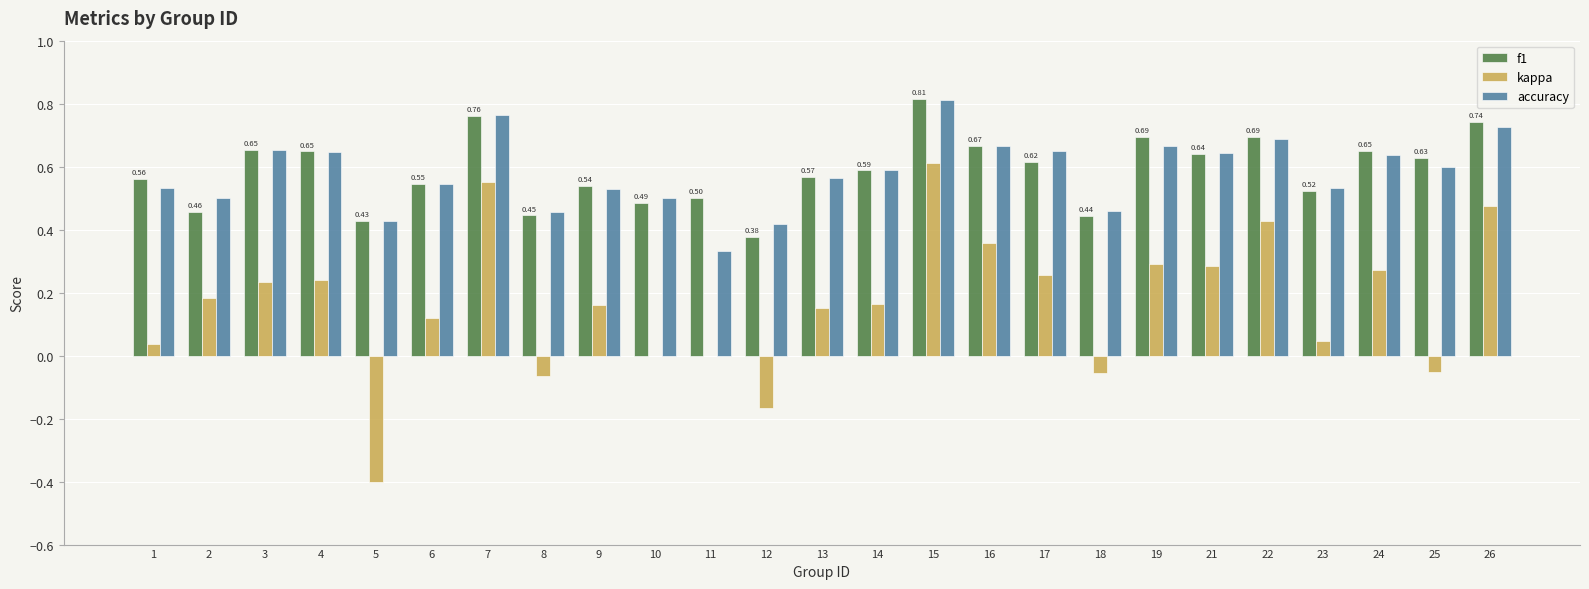

Is the value of f1 at 23 greater than the value of kappa at 1?

Yes